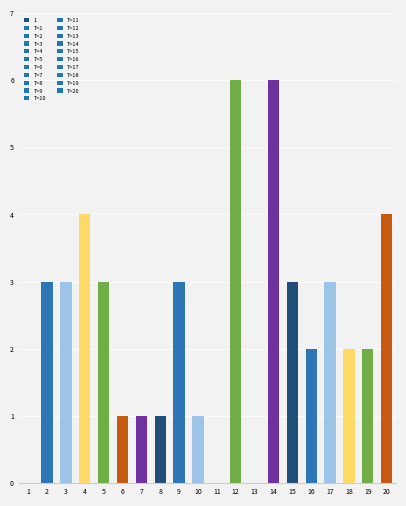

Between 10 and 16, which is larger?

16